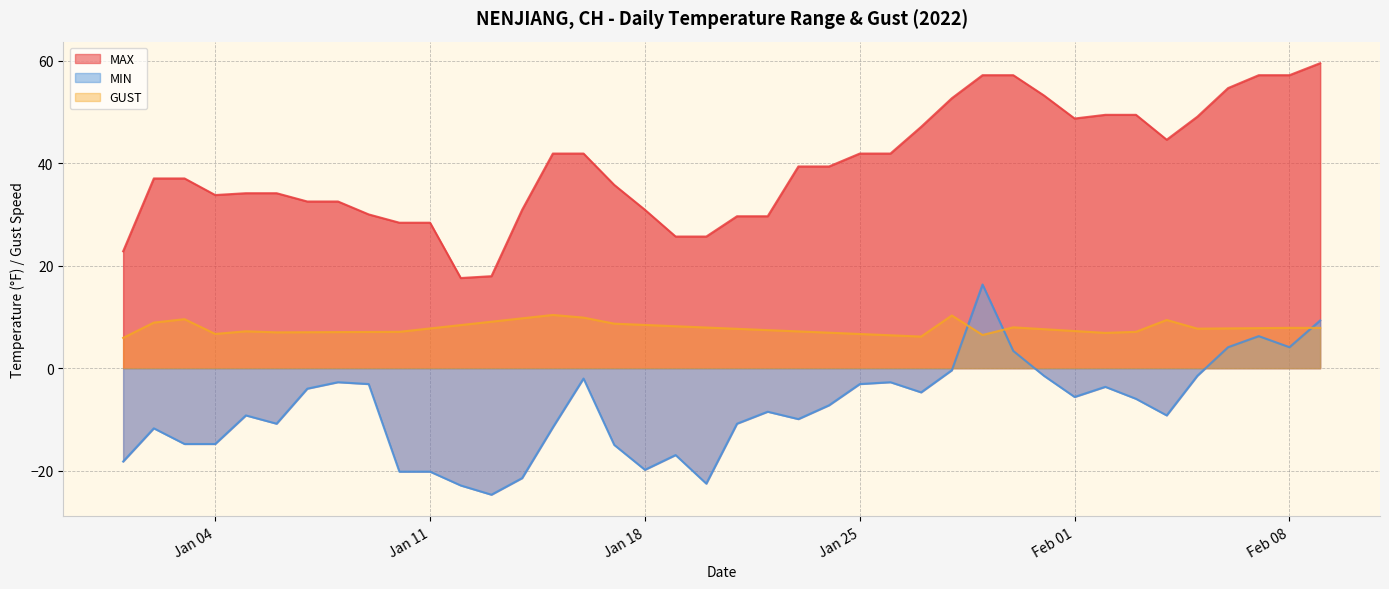

What is the total value across all series at 2022-02-04?

44.8